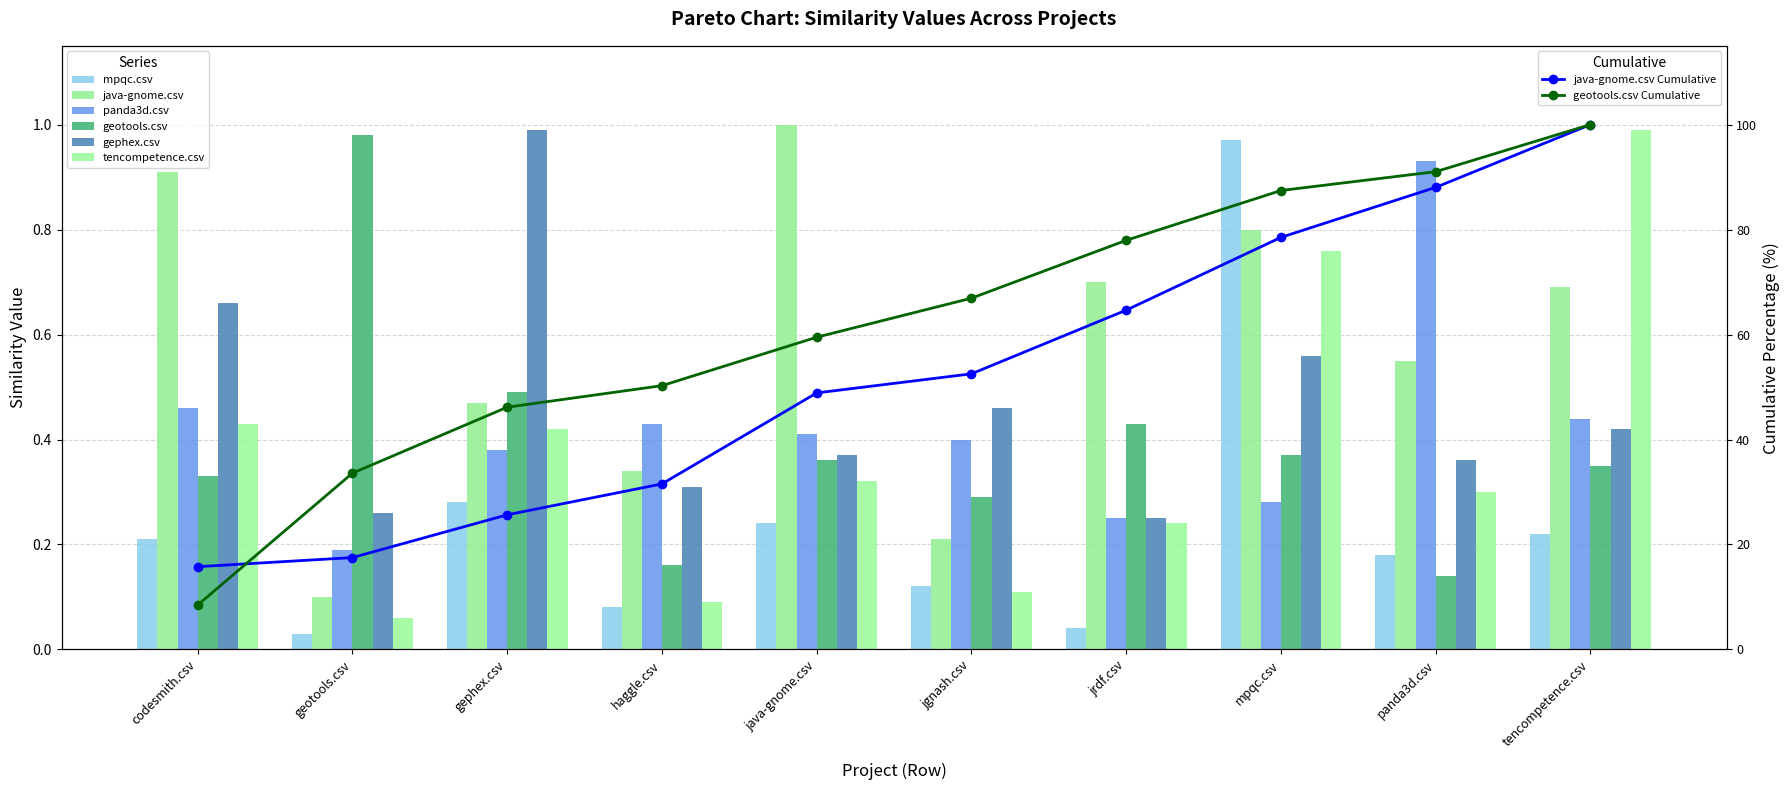

What is the total value across all series at codesmith.csv?

3.0